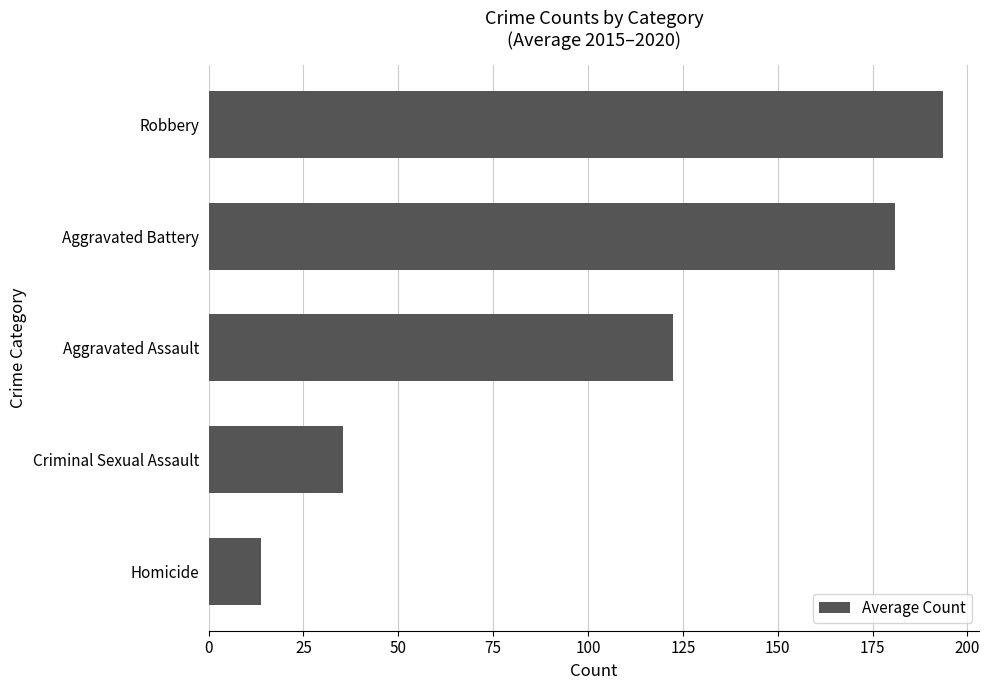

What is the change in value from Homicide to Criminal Sexual Assault?

+21.5